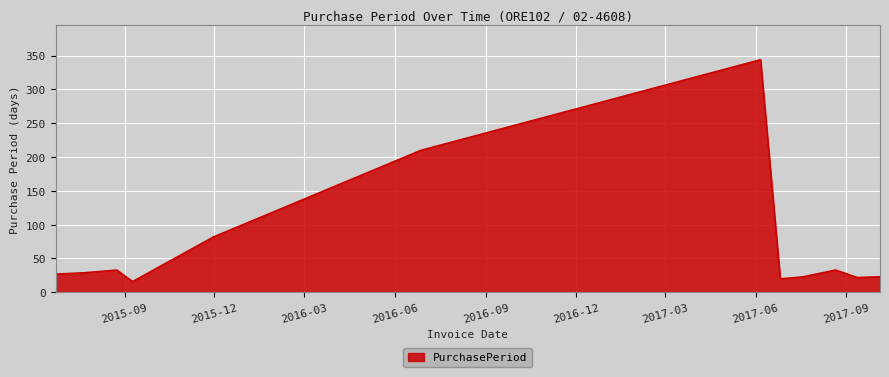

How many categories are shown in the chart?

12